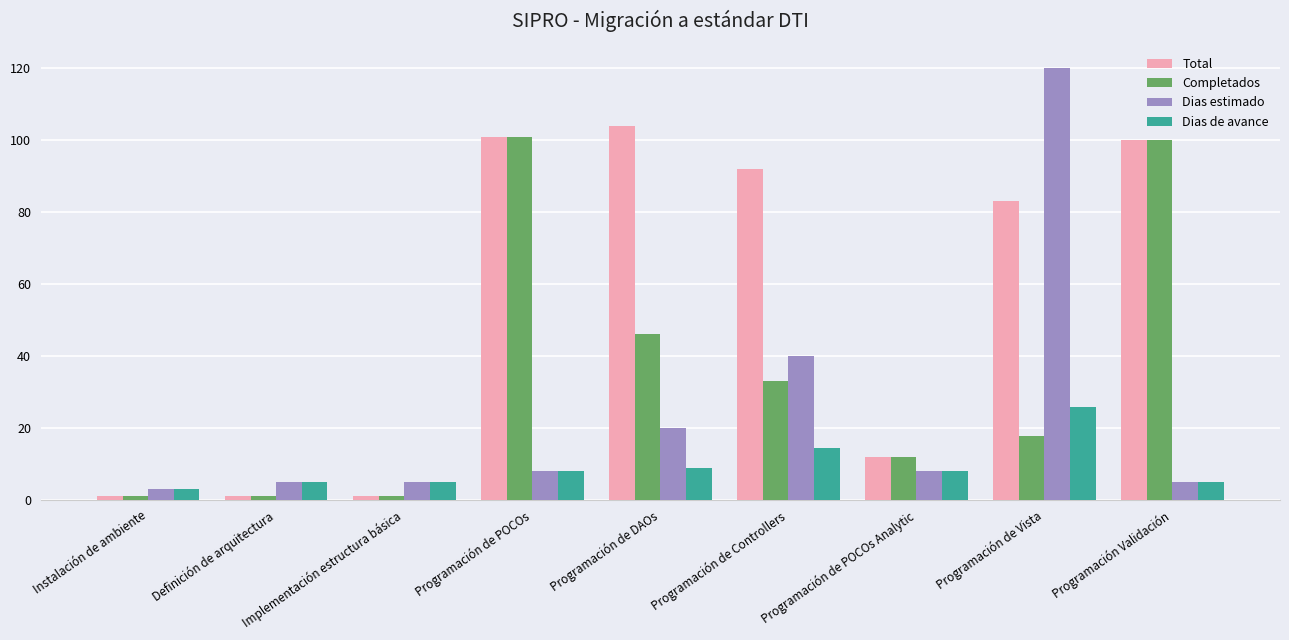

Are the bars horizontal?

No